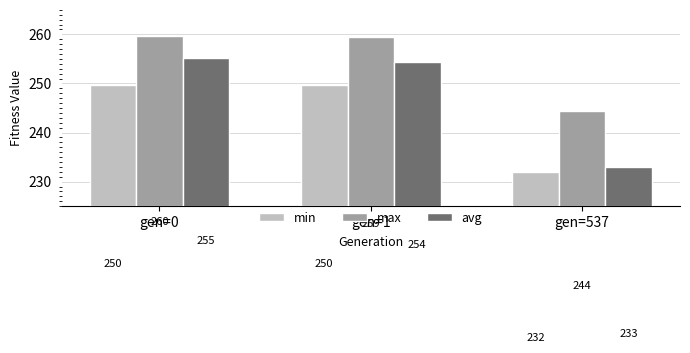

The value of max at gen=1 is 259.4. True or false?

True